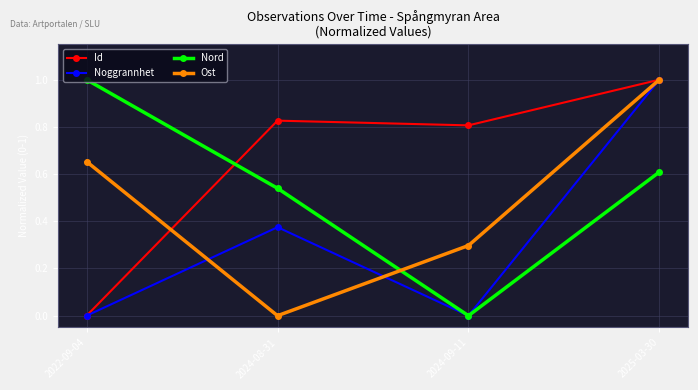

In Id, how many points are lower than both neighbors (excluding endpoints)?

1